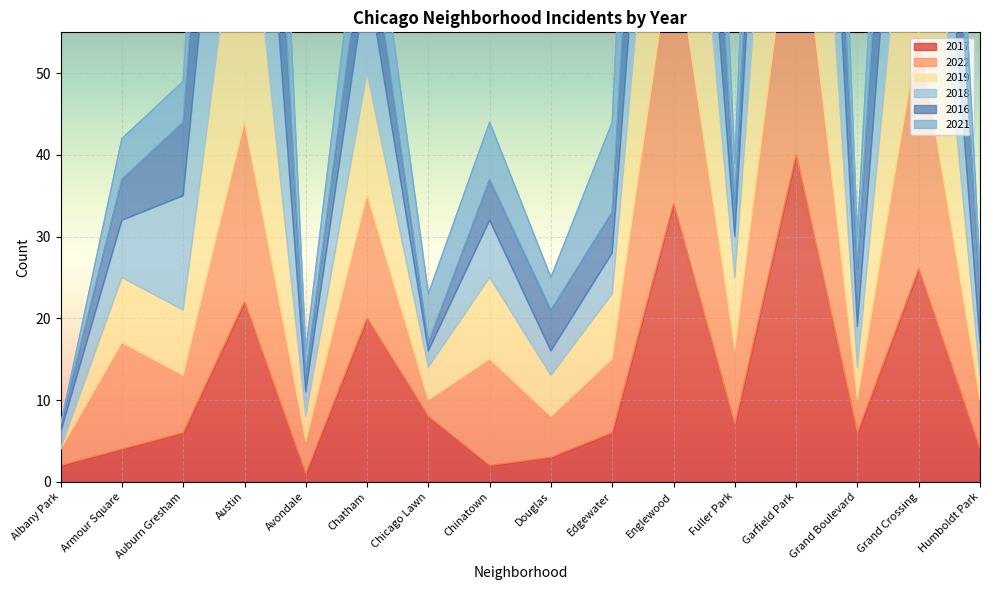

The value of 2017 at Edgewater is 6. True or false?

True